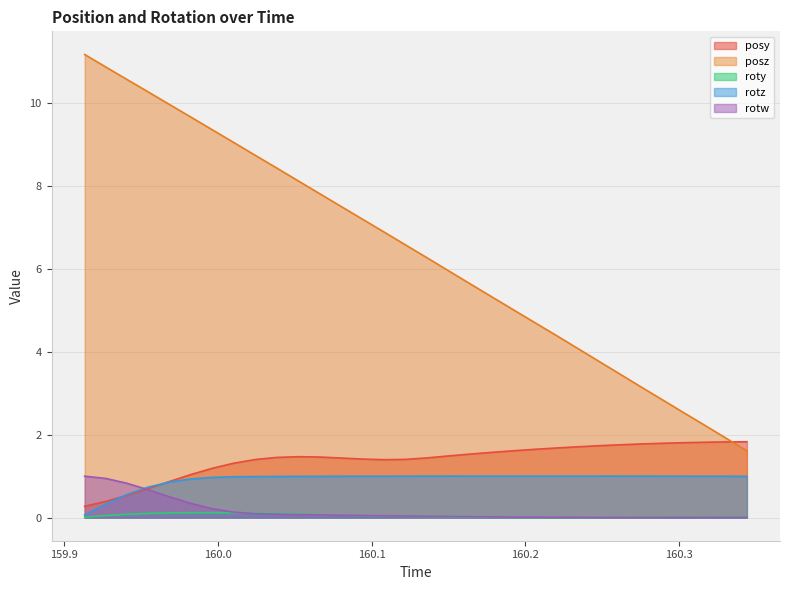

Does the chart display data point markers on the line(s)?

No